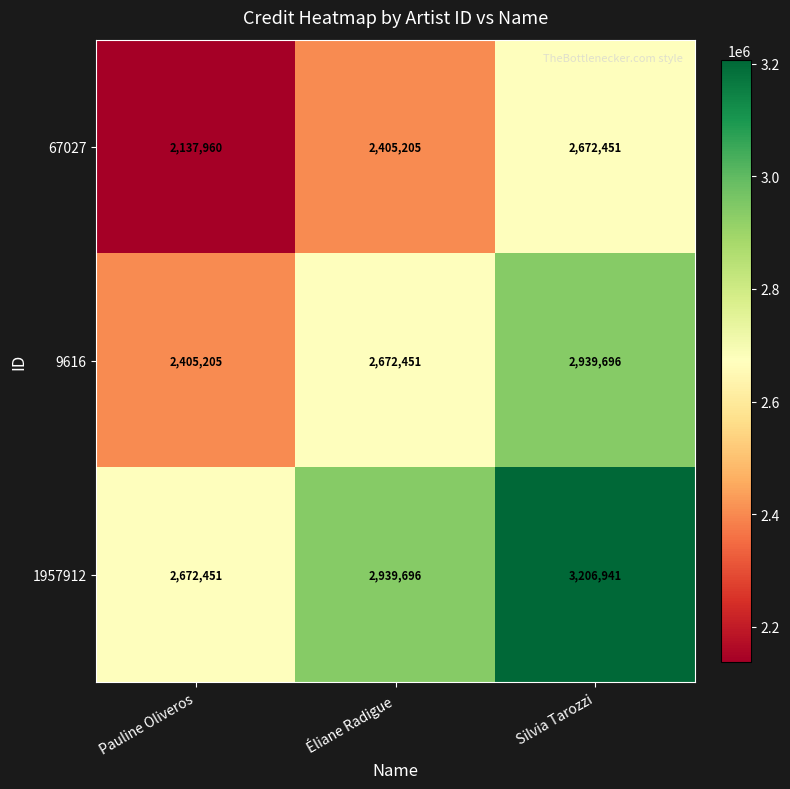

List the series in order of their overall mean, highest first.

1957912, 9616, 67027